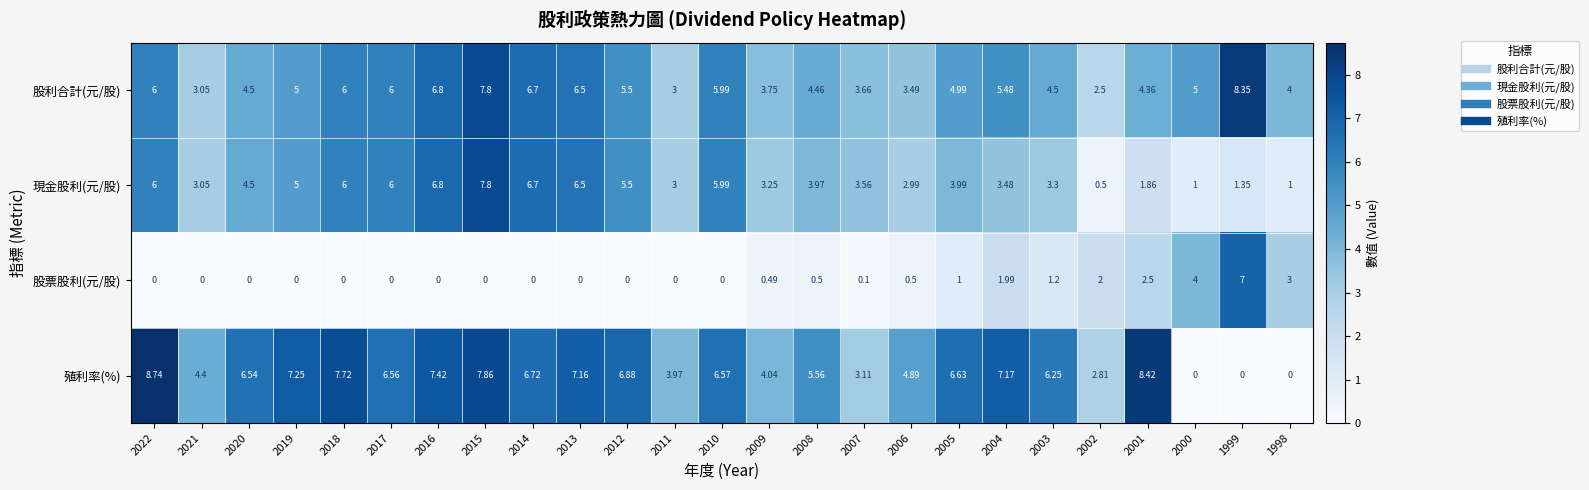

Which series has the largest range (max minus min)?

殖利率(%)